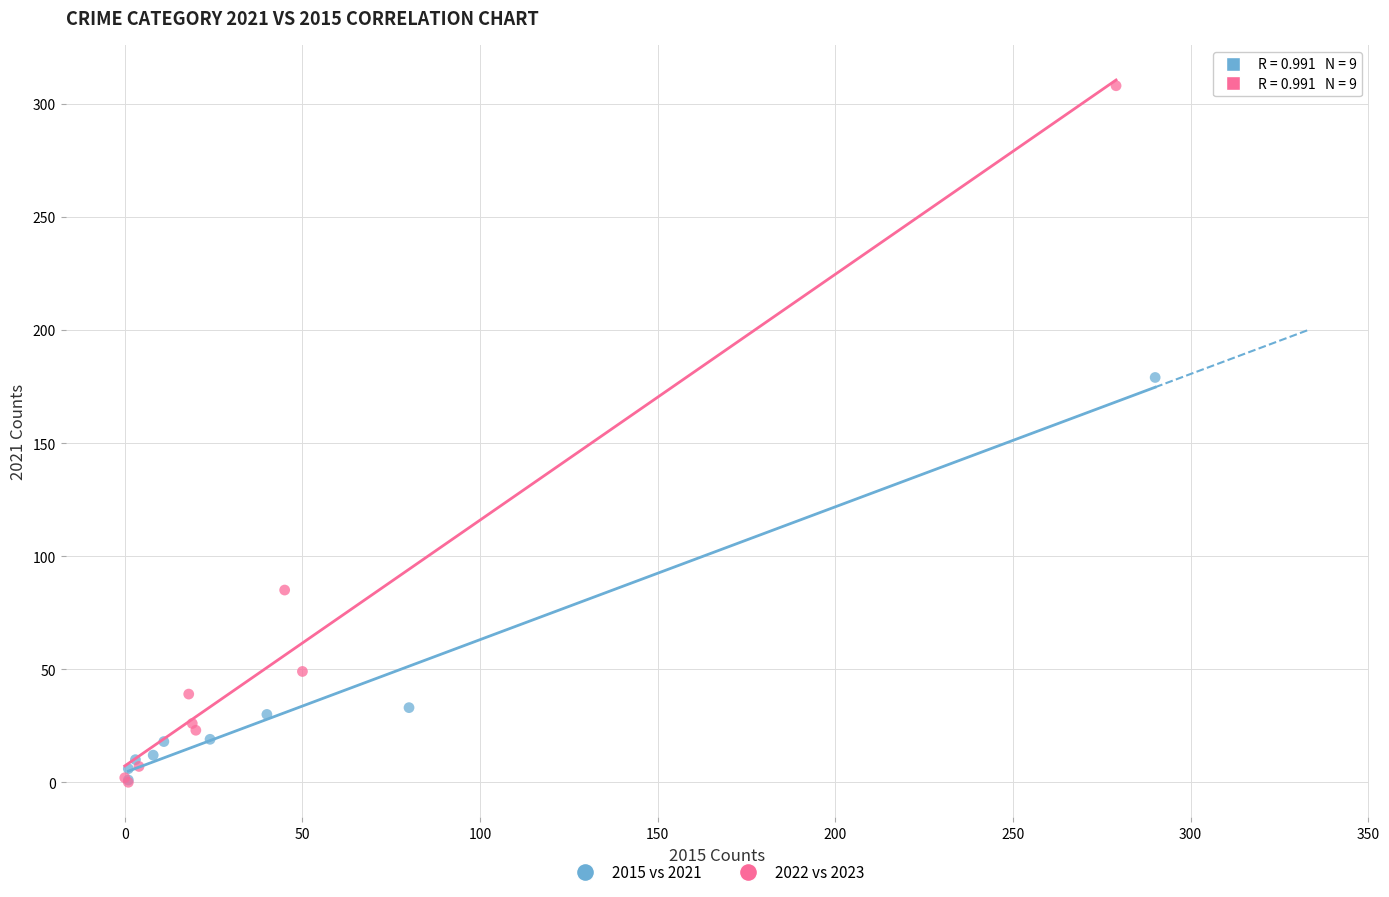

Which series reaches the maximum Y coordinate?

2022 vs 2023